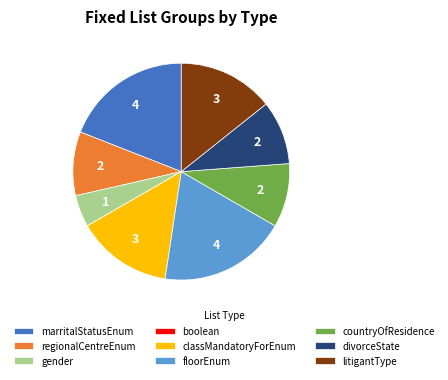

Combined, do floorEnum and gender account for over 50%?

No